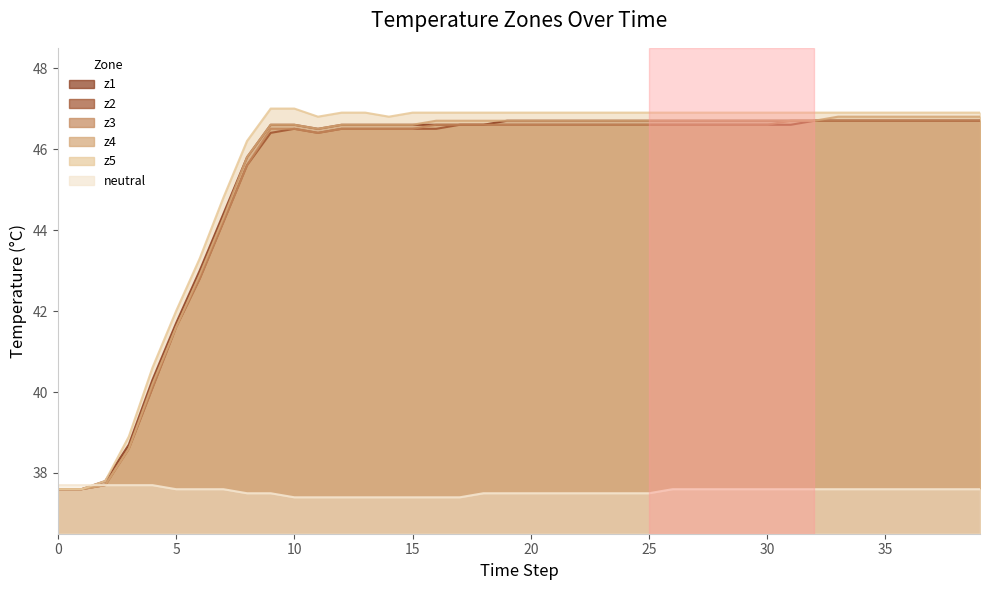

Where is z4 nearest to the value 42?

5